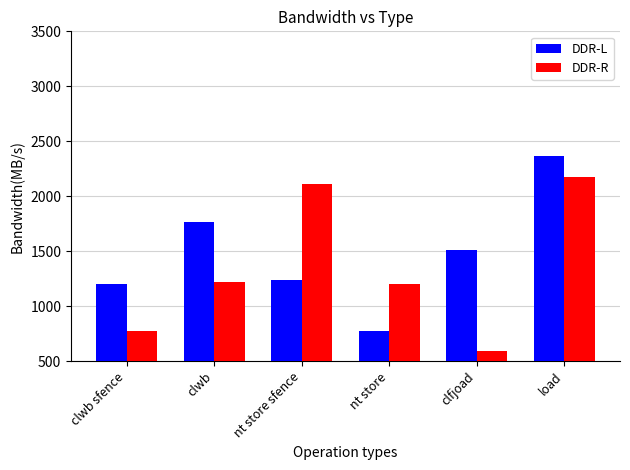

Which series changed the most between clwb and nt store?

DDR-L